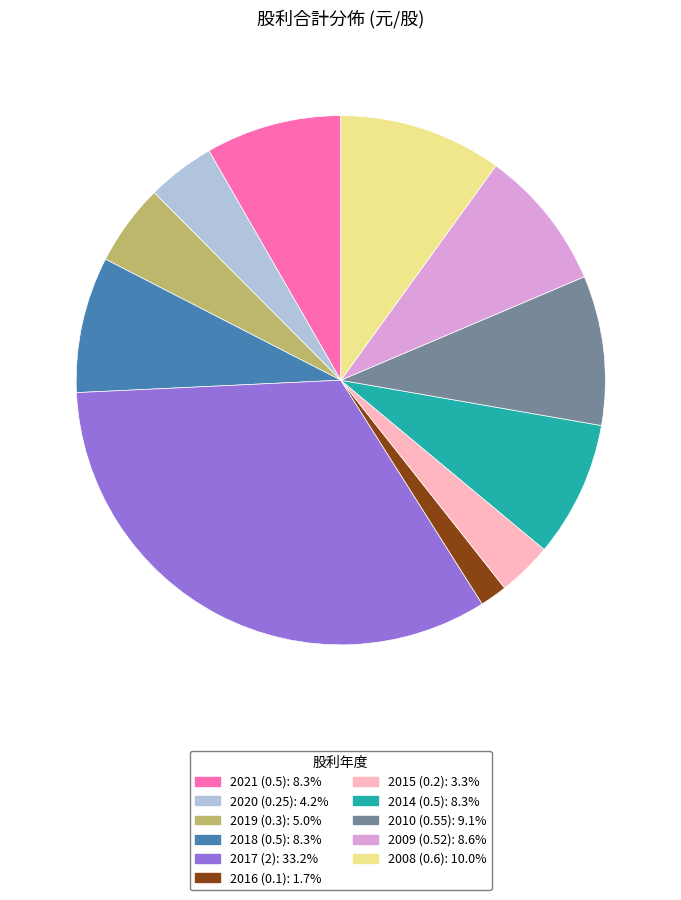

Is there a majority slice in this chart?

No